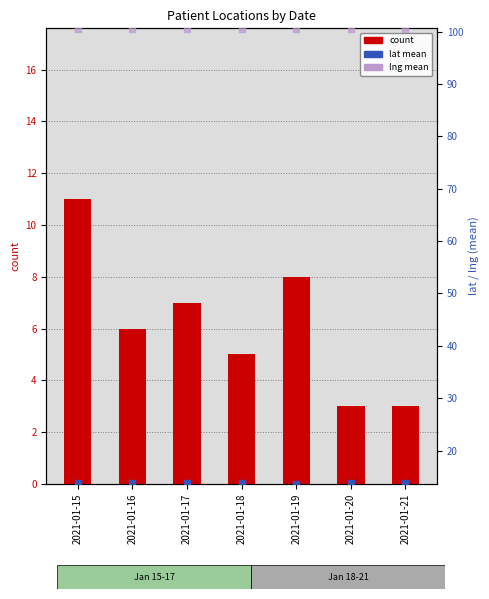

Which series reaches the minimum Y coordinate?

count